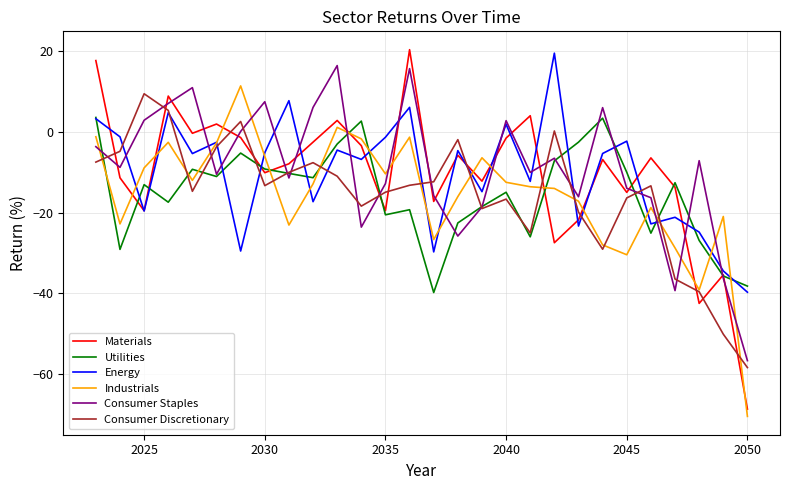

What is the average value of the Materials series?

-10.5